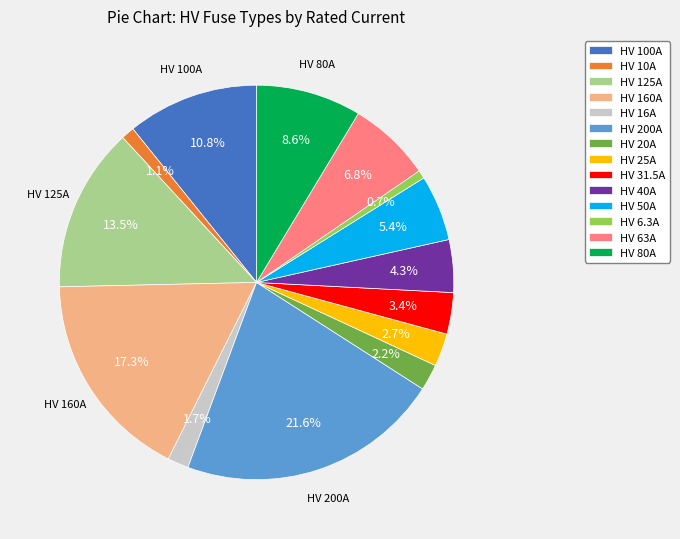

To the nearest percent, what portion does HV 80A represent?

9%